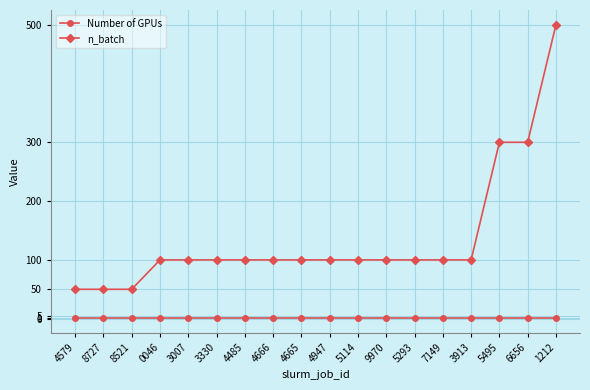

What is the average value of the n_batch series?

136